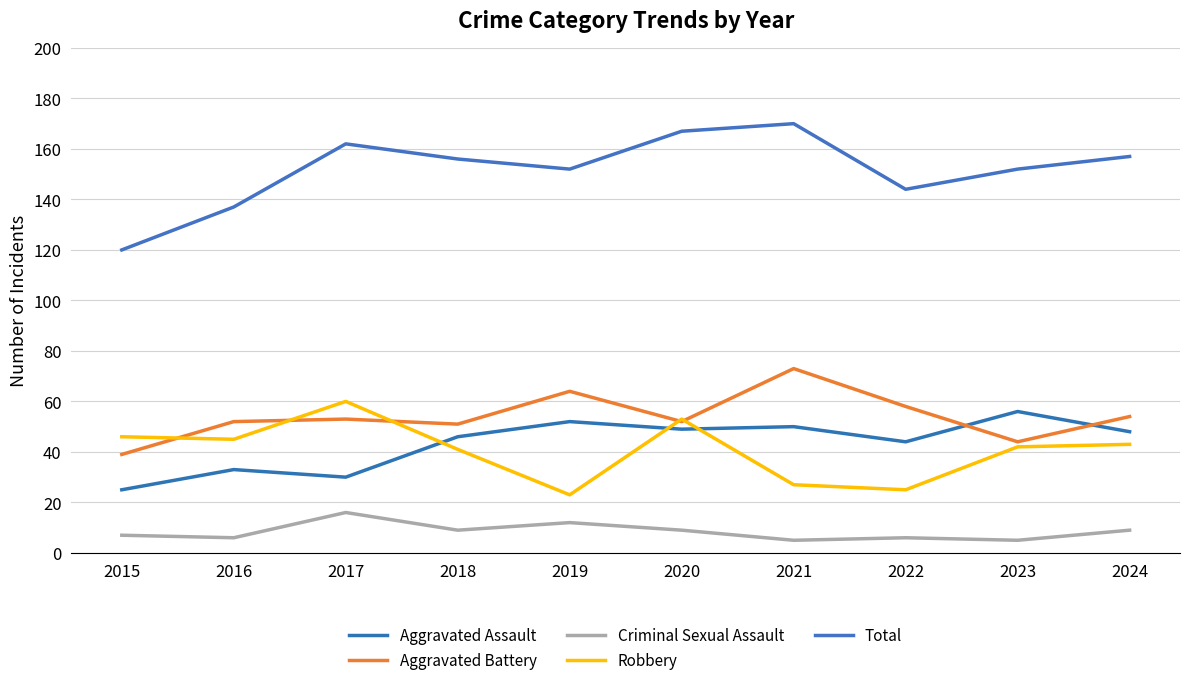

Is it true that Total equals 67 at 2020?

False